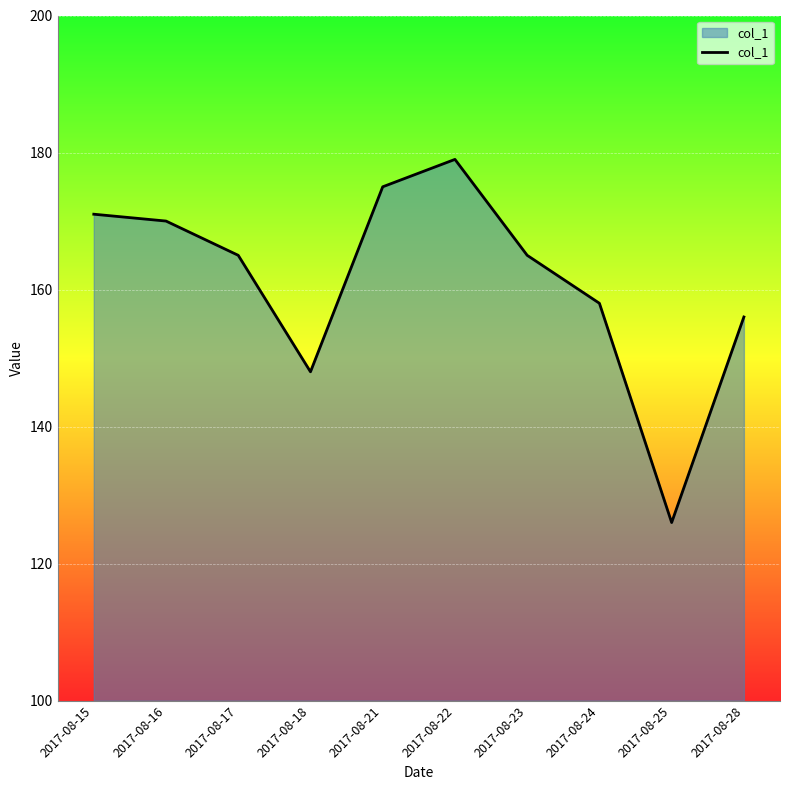

Which category has the lowest value across all series?

2017-08-25